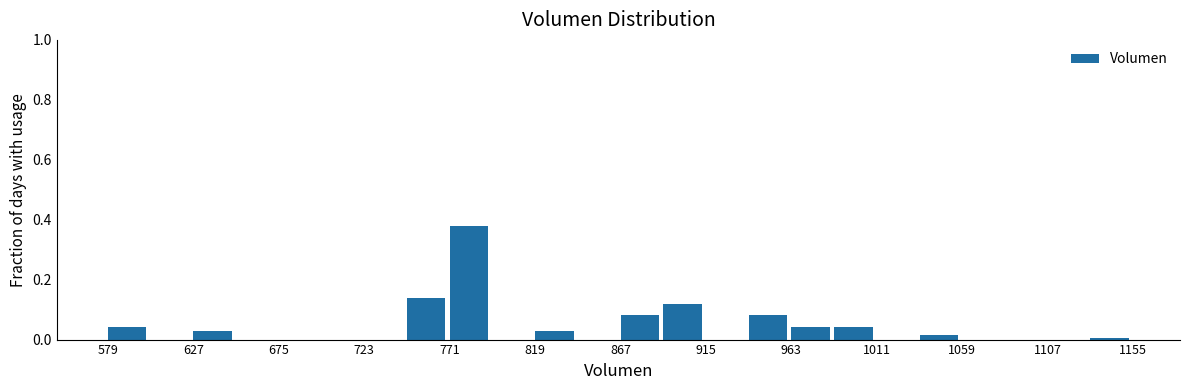

Which range on the x-axis has the tallest bar?

770 to 795